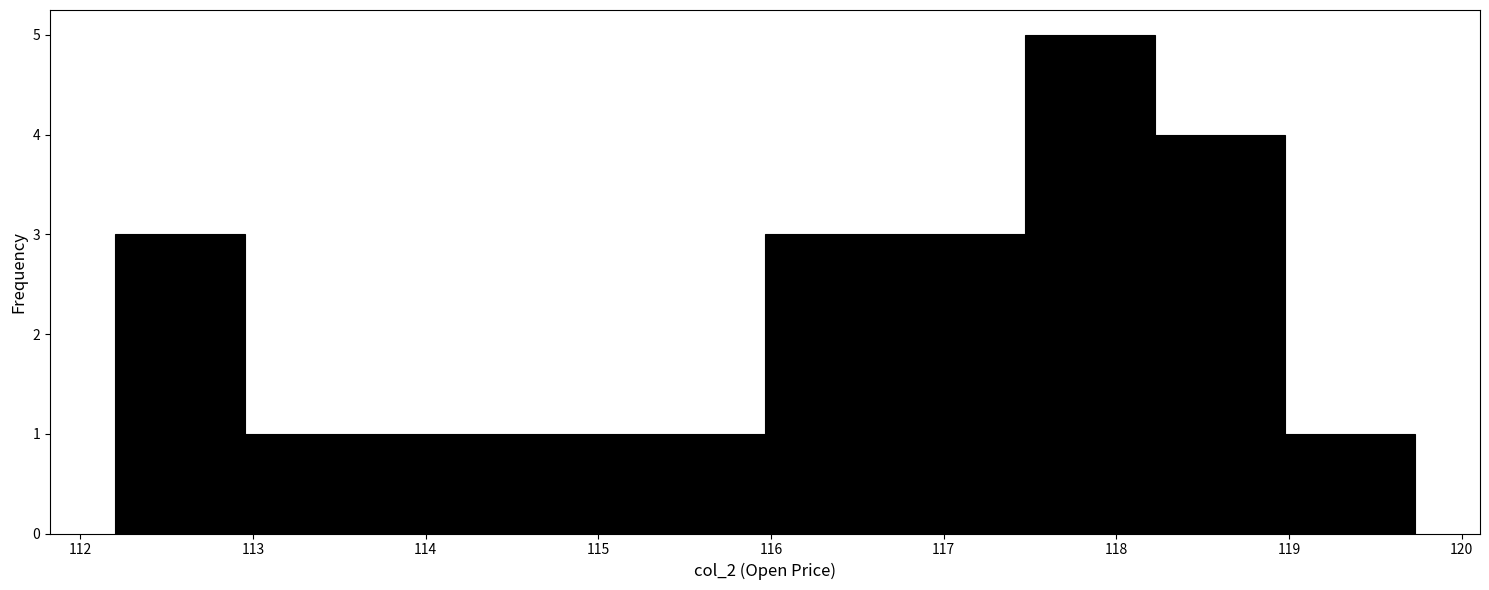

Reading left to right, transcribe this chart: for each bar, give the range it covers on the x-axis and its height. Neither the bar edges nor the heights are printed on the chart, so give them approximately, as read against the axes.

112.2 to 113.0: 3
113.0 to 113.7: 1
113.7 to 114.5: 1
114.5 to 115.2: 1
115.2 to 116.0: 1
116.0 to 116.7: 3
116.7 to 117.5: 3
117.5 to 118.2: 5
118.2 to 119.0: 4
119.0 to 119.7: 1